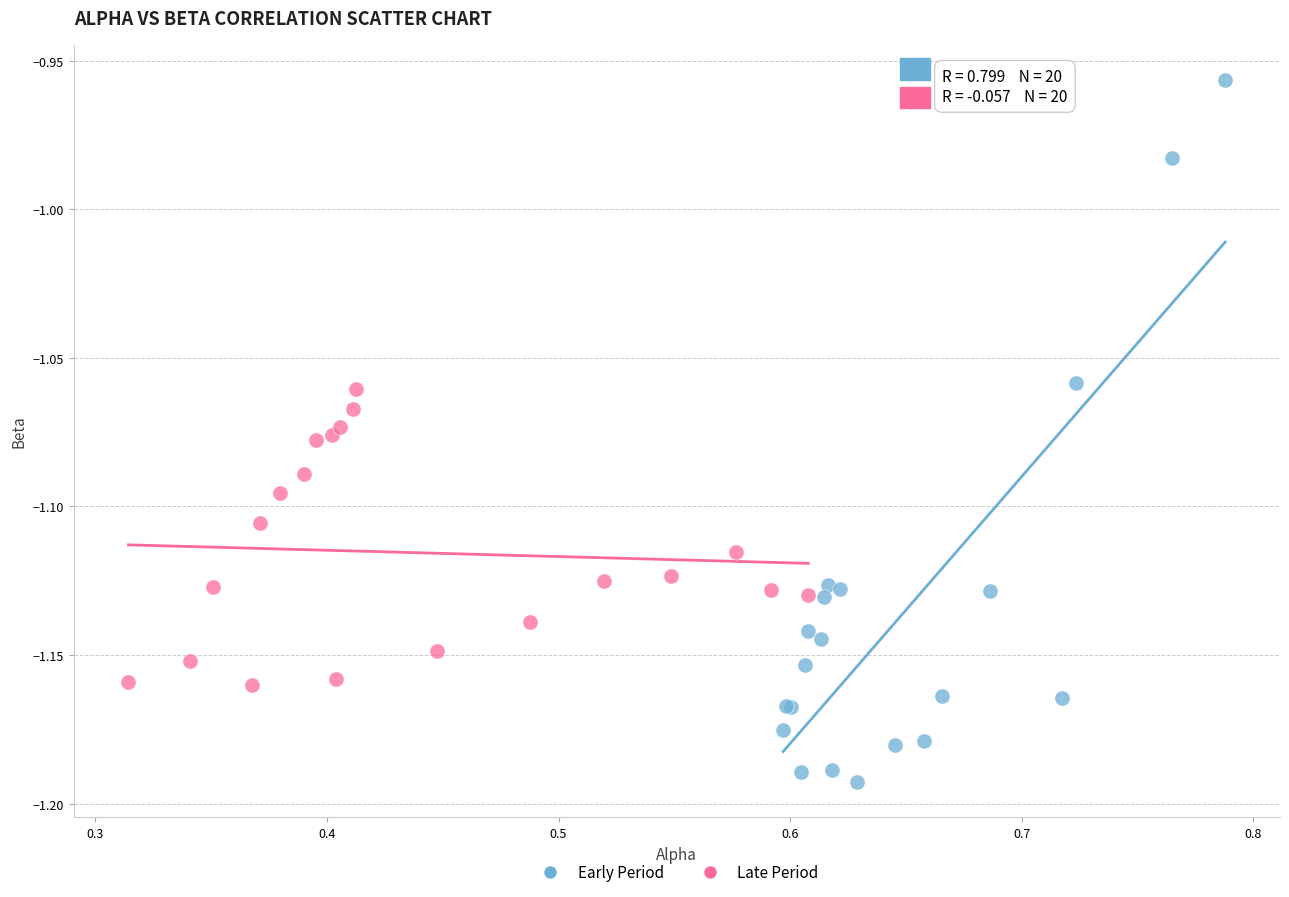

Which series has the largest Y range (max minus min)?

Early Period